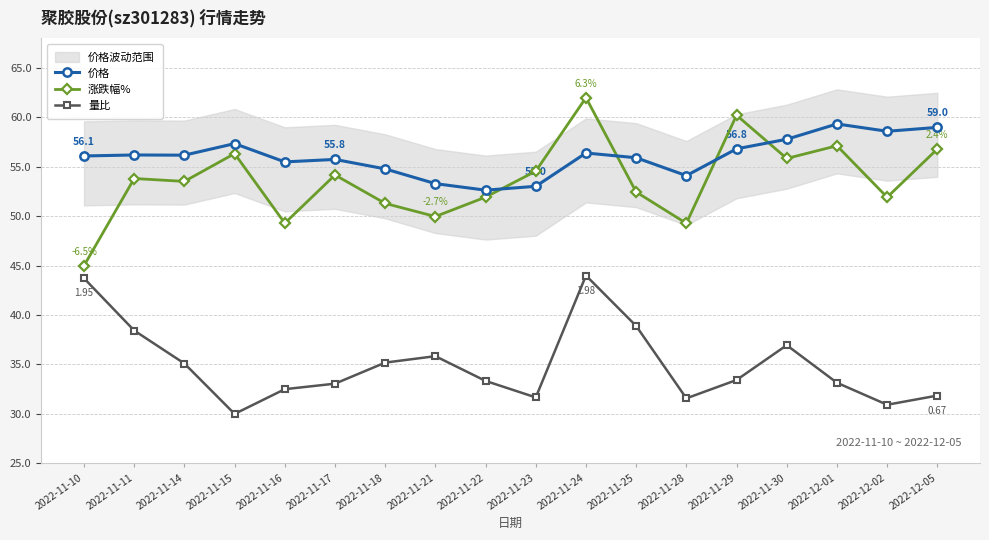

Rank the categories by 价格 value from highest to lowest.

2022-12-01, 2022-12-05, 2022-12-02, 2022-11-30, 2022-11-15, 2022-11-29, 2022-11-24, 2022-11-11, 2022-11-14, 2022-11-10, 2022-11-25, 2022-11-17, 2022-11-16, 2022-11-18, 2022-11-28, 2022-11-21, 2022-11-23, 2022-11-22